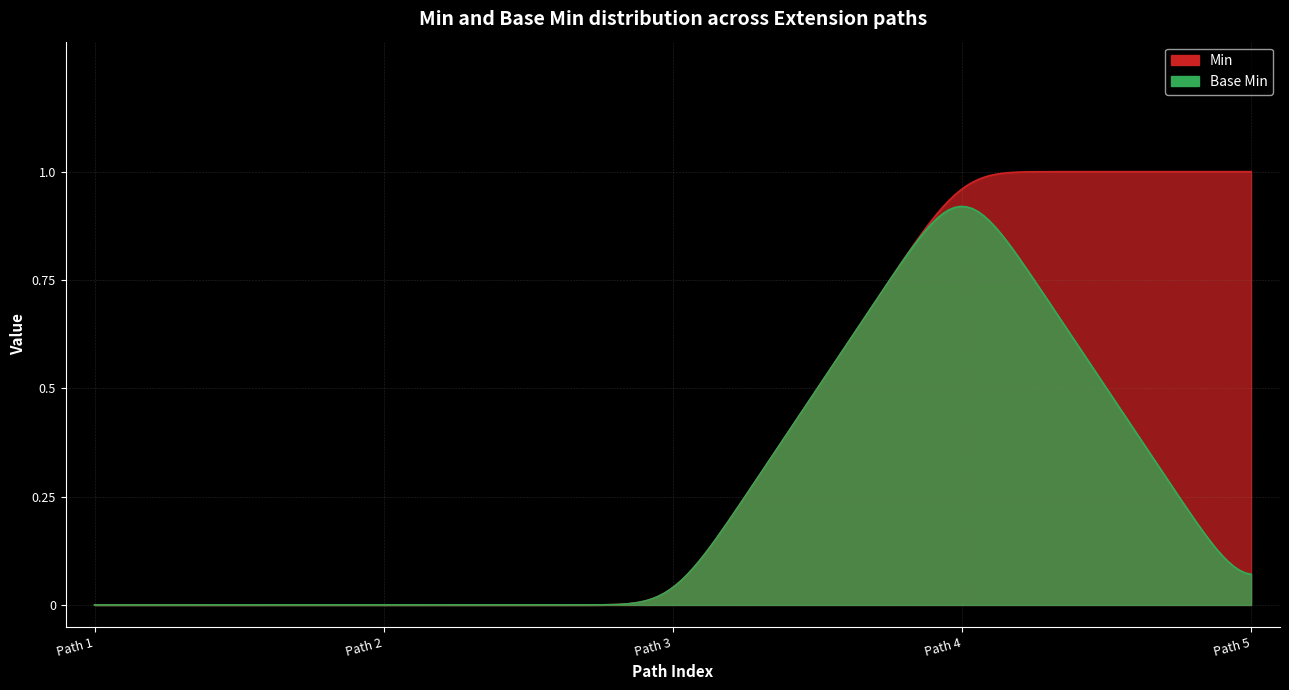

Does the chart have visible grid lines?

Yes